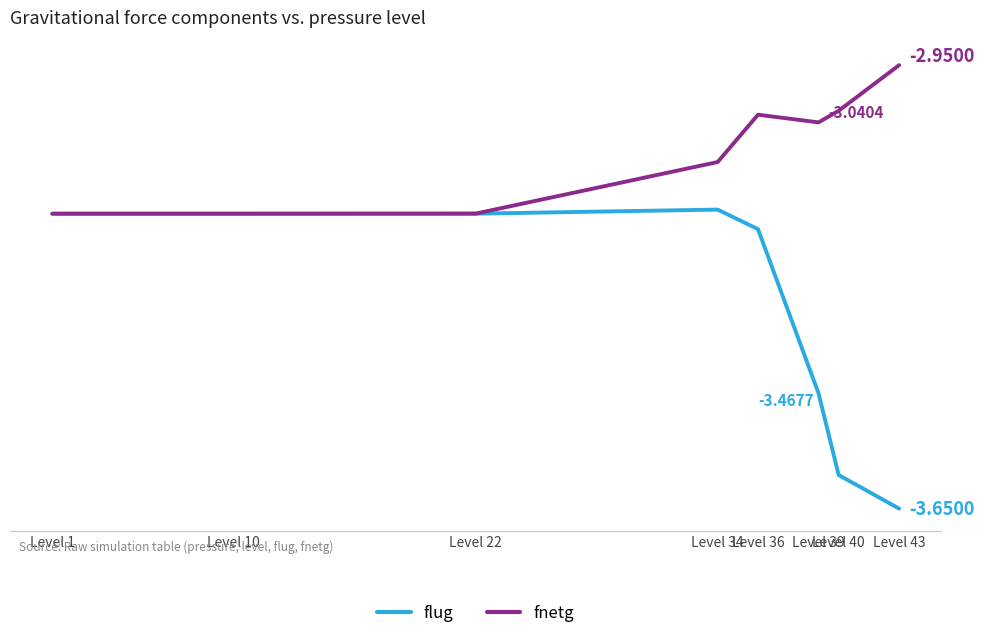

Reading right to left, extract all data points from this chart.

flug: -3.6	-3.6	-3.5	-3.2	-3.2	-3.2	-3.2	-3.2
fnetg: -3.0	-3.0	-3.0	-3.0	-3.1	-3.2	-3.2	-3.2